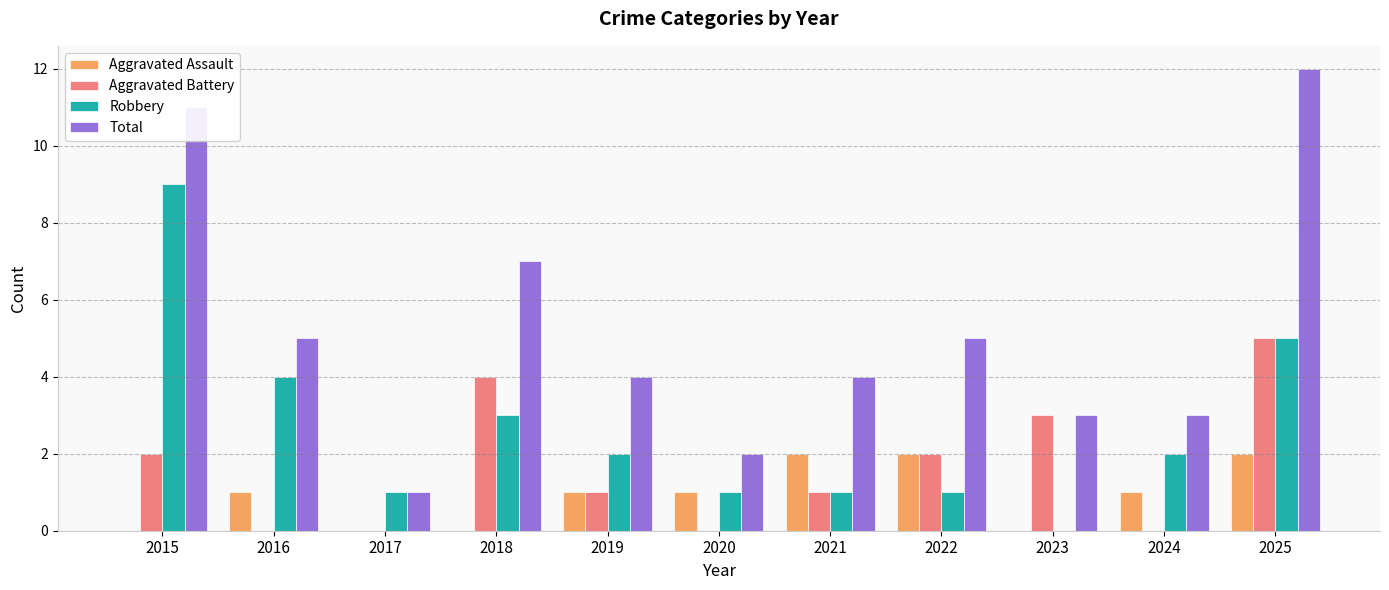

How many categories are shown in the chart?

11